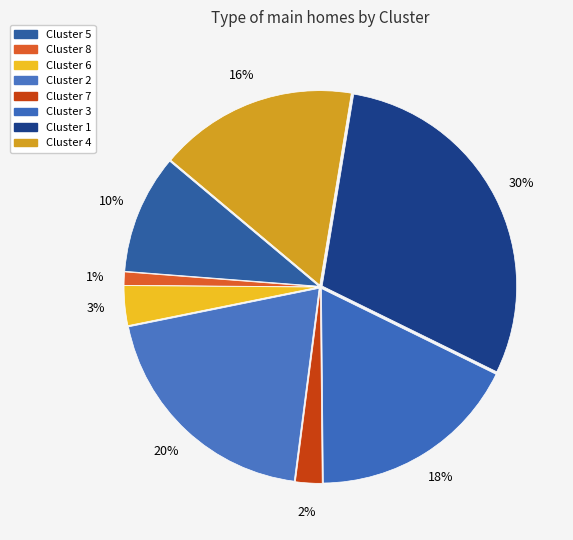

Which category has the biggest portion of the pie?

Cluster 1